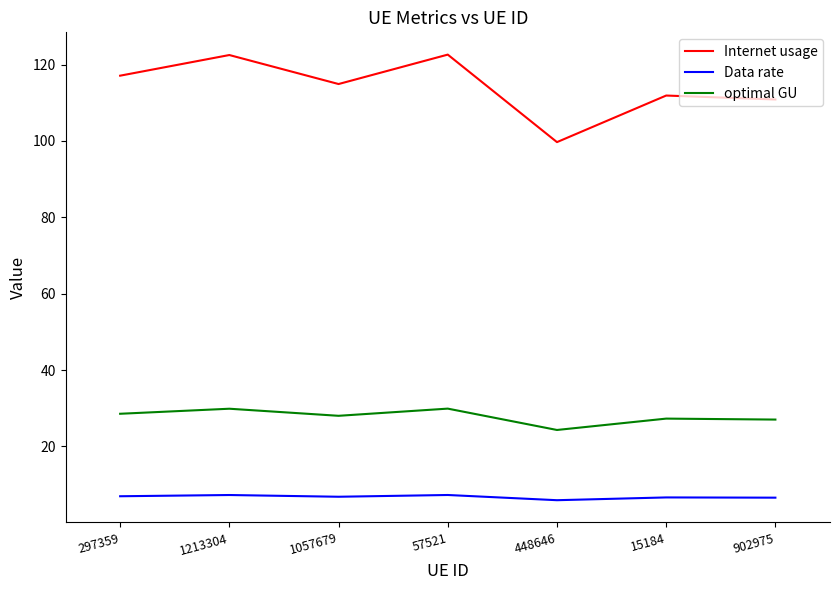

What is the difference between the maximum and minimum values in the Internet usage series?

22.9